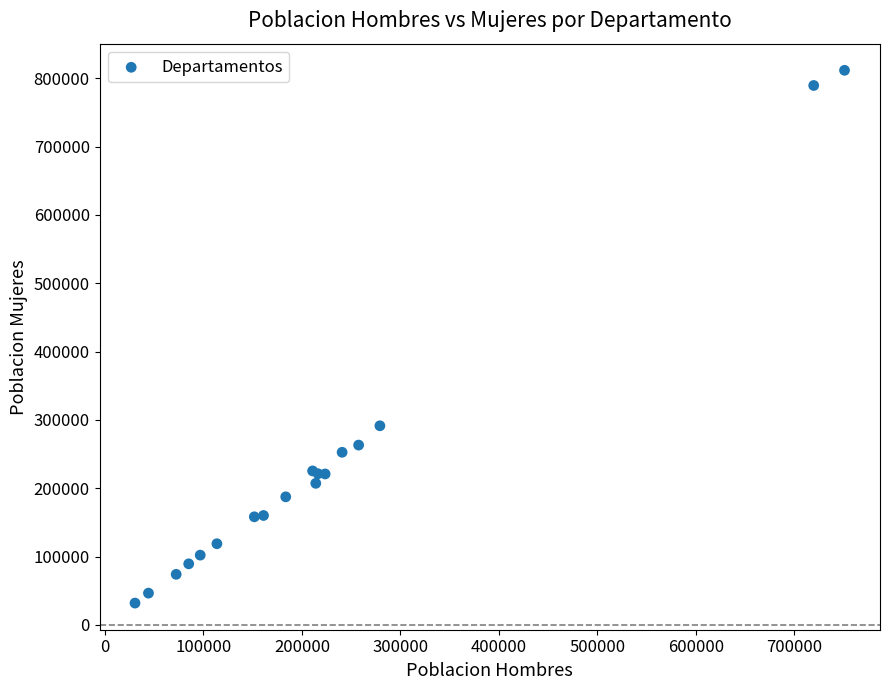

What Y value in the scatter plot is closest to 421768?

291407